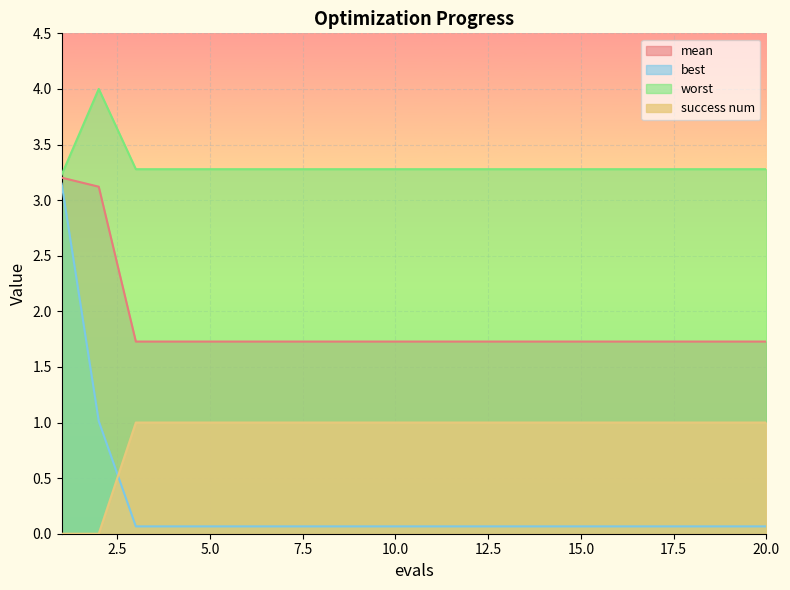

What is the total value across all series at 11?

6.1